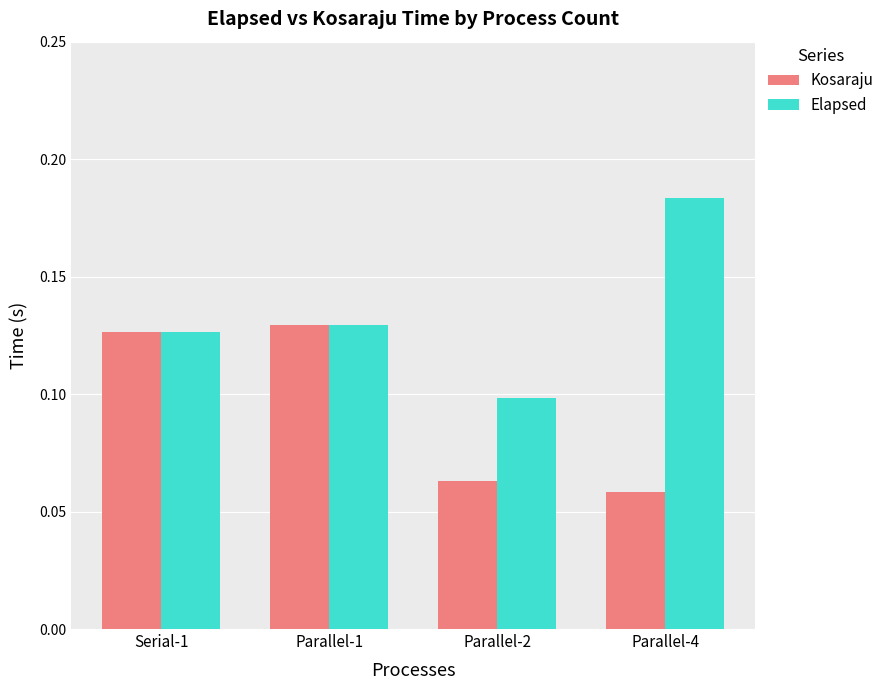

Count the Elapsed values in the range 0 to 1.

4